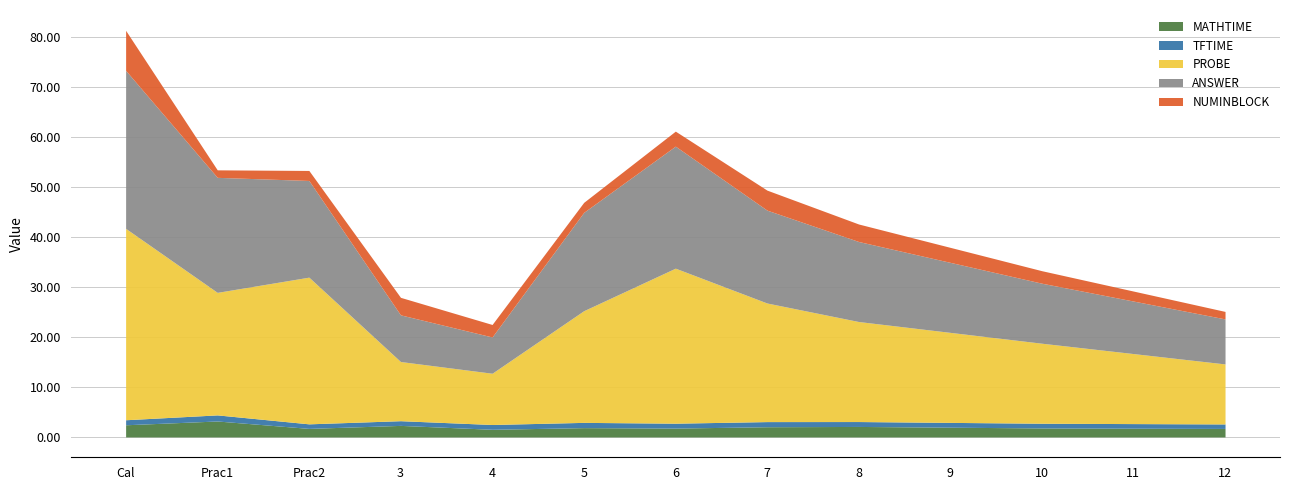

List the series in order of their peak value, lowest first.

TFTIME, MATHTIME, NUMINBLOCK, ANSWER, PROBE